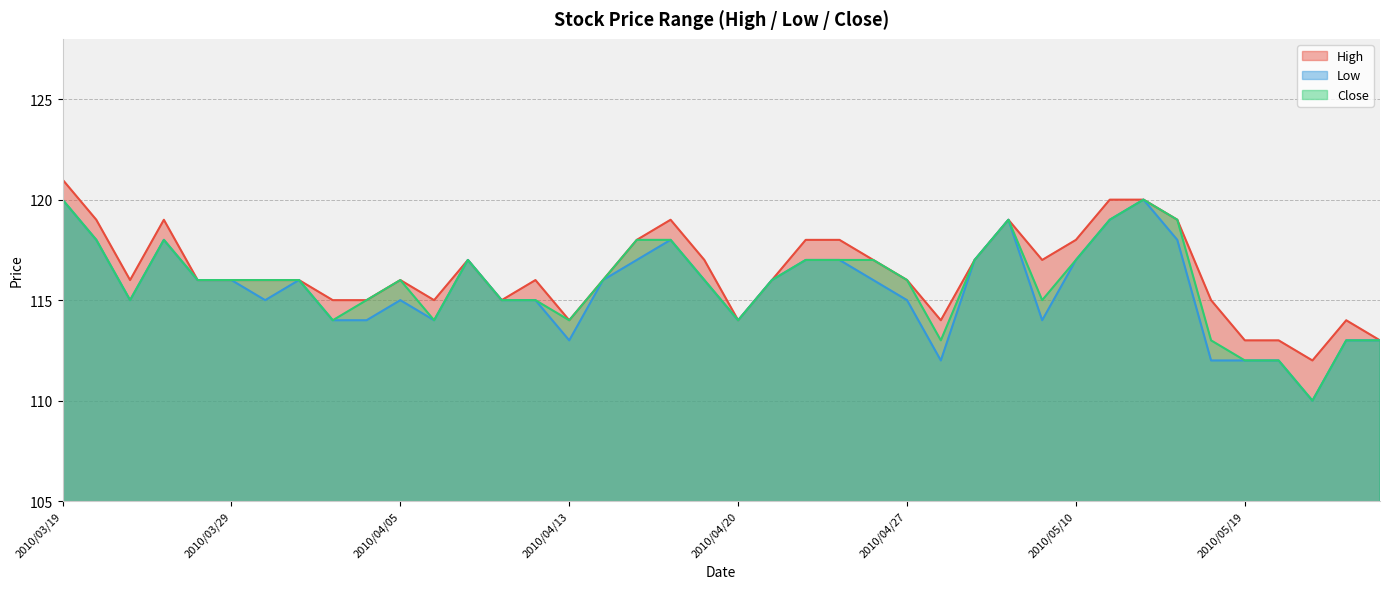

True or false: High and Low cross at least once.

False